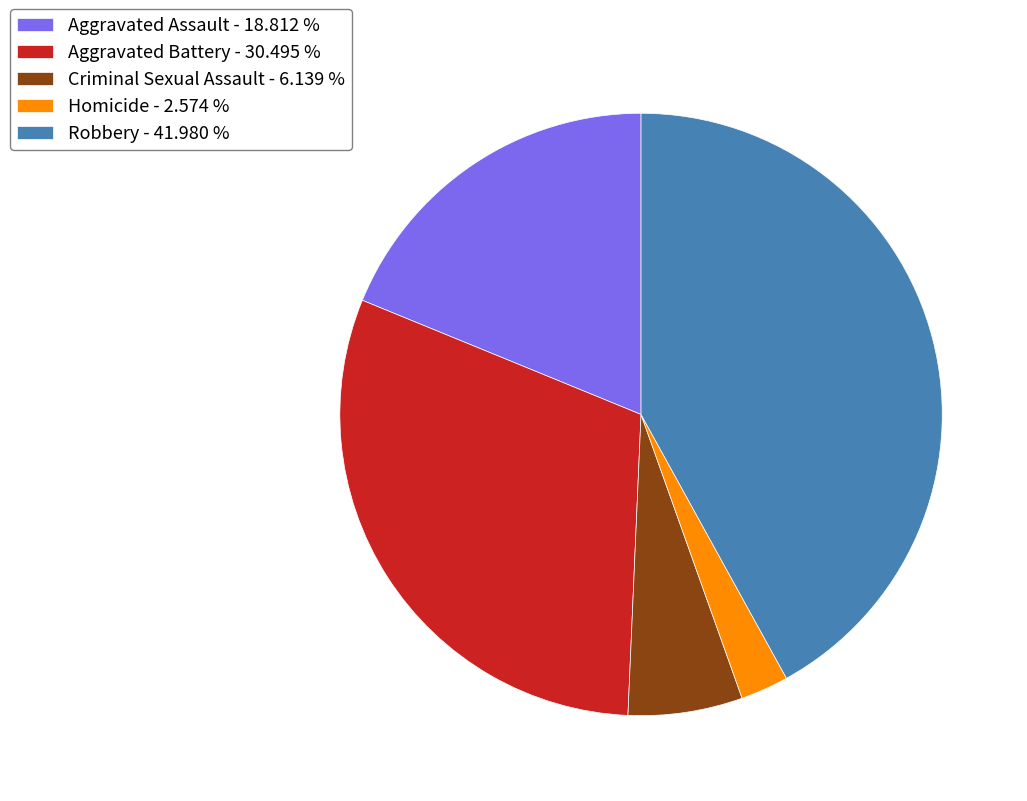

How many segments does this pie chart have?

5